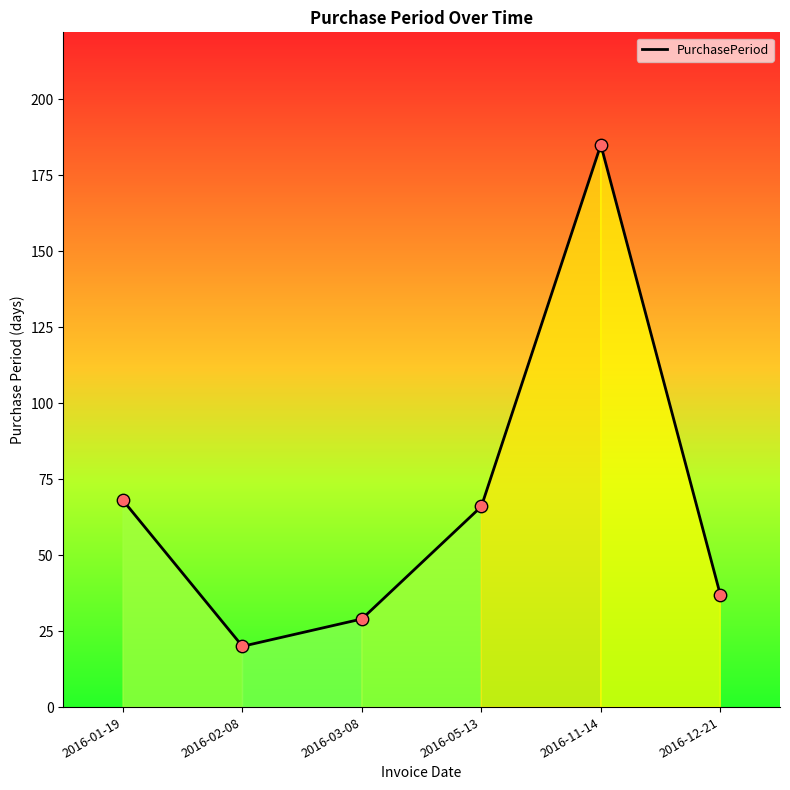

Between 2016-01-19 and 2016-03-08, which is larger?

2016-01-19